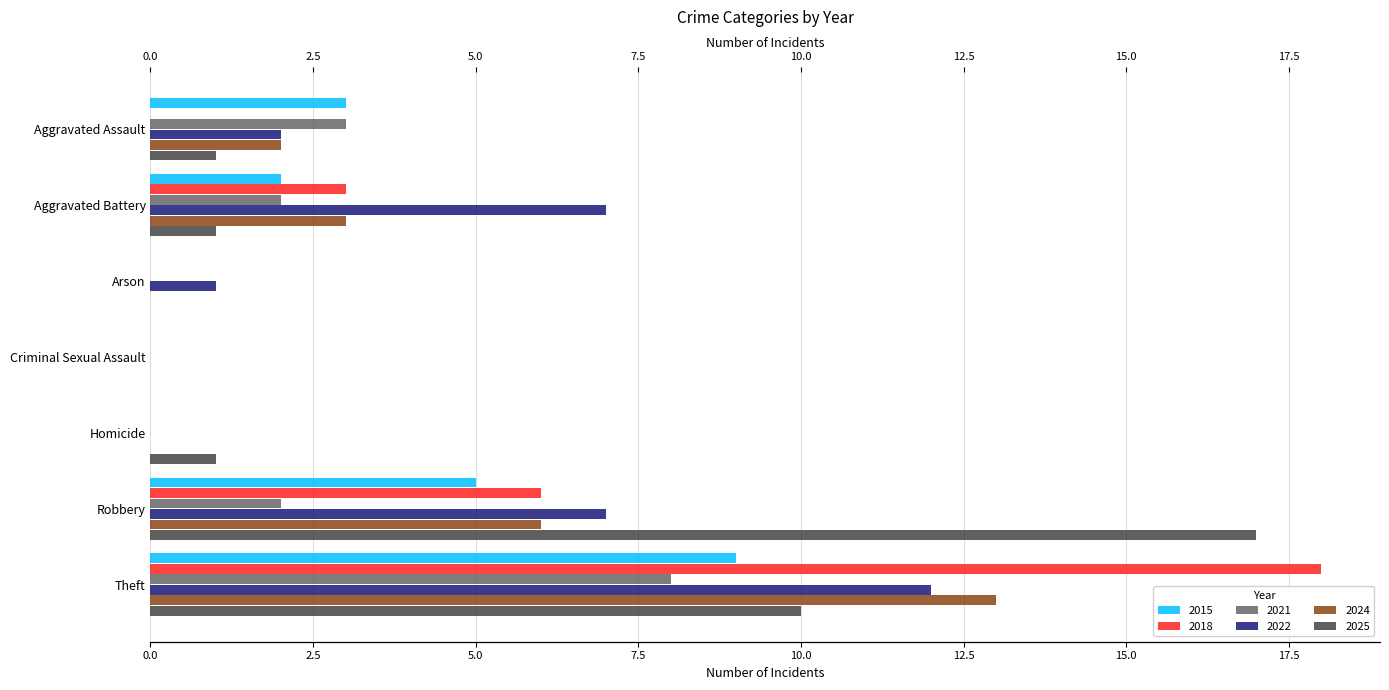

Which series changed the most between Arson and Criminal Sexual Assault?

2022